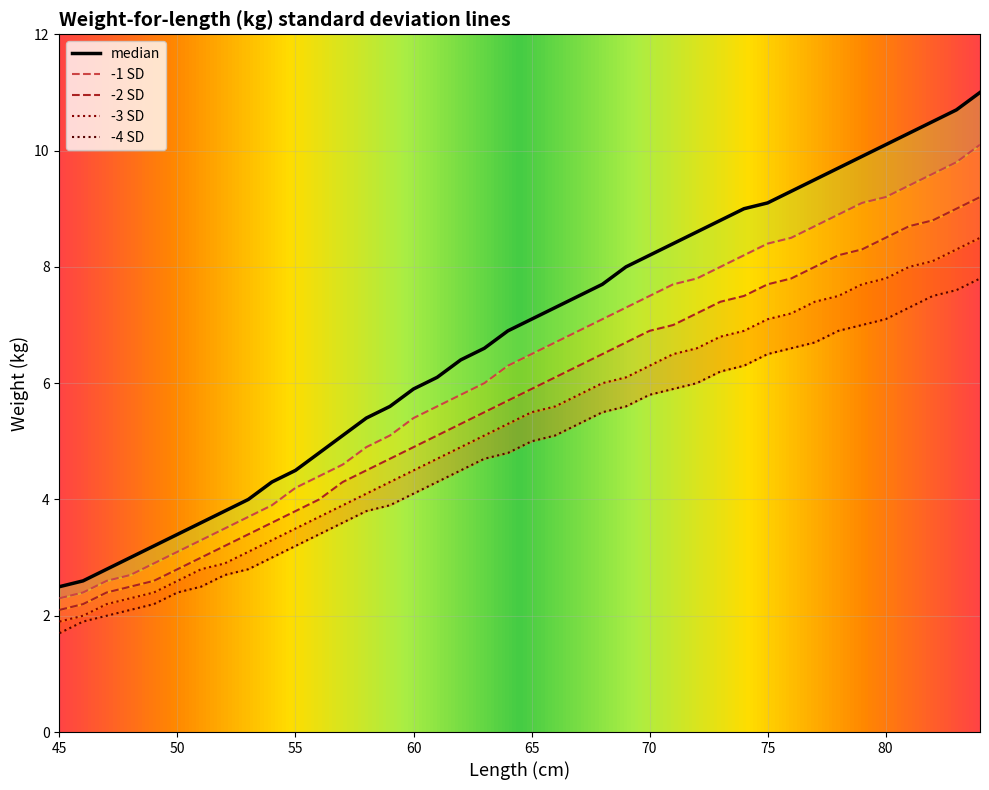

Reading left to right, extract all data points from this chart.

median: 2.5	2.6	2.8	3.0	3.2	3.4	3.6	3.8	4.0	4.3	4.5	4.8	5.1	5.4	5.6	5.9	6.1	6.4	6.6	6.9	7.1	7.3	7.5	7.7	8.0	8.2	8.4	8.6	8.8	9.0	9.1	9.3	9.5	9.7	9.9	10.1	10.3	10.5	10.7	11.0
-1 SD: 2.3	2.4	2.6	2.7	2.9	3.1	3.3	3.5	3.7	3.9	4.2	4.4	4.6	4.9	5.1	5.4	5.6	5.8	6.0	6.3	6.5	6.7	6.9	7.1	7.3	7.5	7.7	7.8	8.0	8.2	8.4	8.5	8.7	8.9	9.1	9.2	9.4	9.6	9.8	10.1
-2 SD: 2.1	2.2	2.4	2.5	2.6	2.8	3.0	3.2	3.4	3.6	3.8	4.0	4.3	4.5	4.7	4.9	5.1	5.3	5.5	5.7	5.9	6.1	6.3	6.5	6.7	6.9	7.0	7.2	7.4	7.5	7.7	7.8	8.0	8.2	8.3	8.5	8.7	8.8	9.0	9.2
-3 SD: 1.9	2.0	2.2	2.3	2.4	2.6	2.8	2.9	3.1	3.3	3.5	3.7	3.9	4.1	4.3	4.5	4.7	4.9	5.1	5.3	5.5	5.6	5.8	6.0	6.1	6.3	6.5	6.6	6.8	6.9	7.1	7.2	7.4	7.5	7.7	7.8	8.0	8.1	8.3	8.5
-4 SD: 1.7	1.9	2.0	2.1	2.2	2.4	2.5	2.7	2.8	3.0	3.2	3.4	3.6	3.8	3.9	4.1	4.3	4.5	4.7	4.8	5.0	5.1	5.3	5.5	5.6	5.8	5.9	6.0	6.2	6.3	6.5	6.6	6.7	6.9	7.0	7.1	7.3	7.5	7.6	7.8